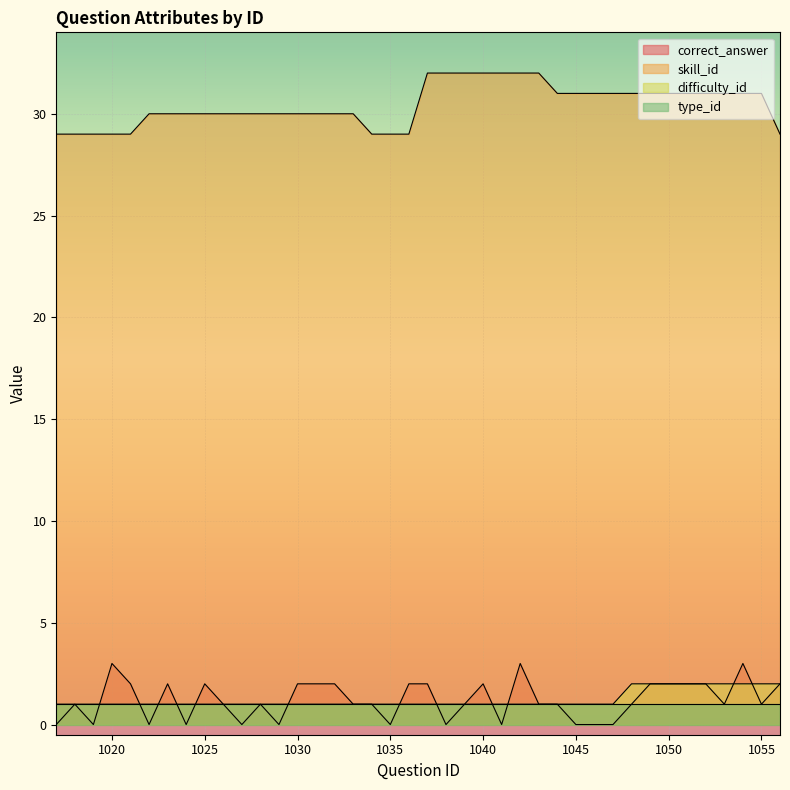

What is the average value of the skill_id series?

30